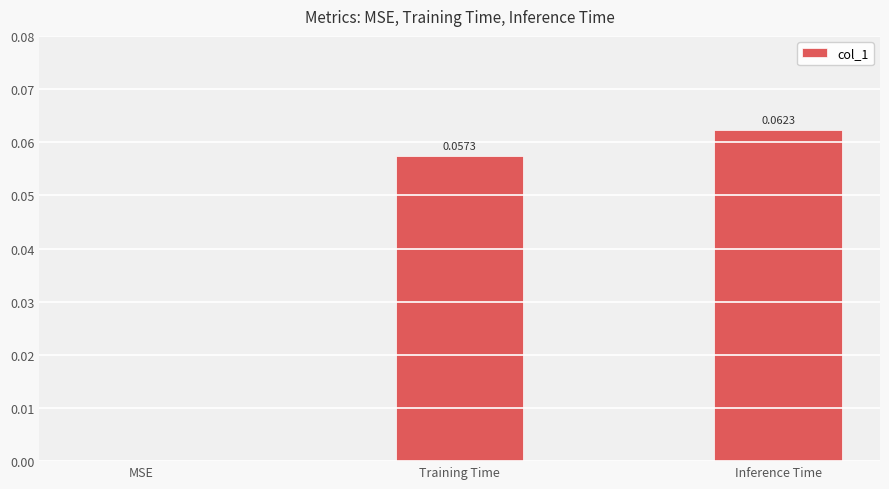

At which label is the value closest to 0?

MSE